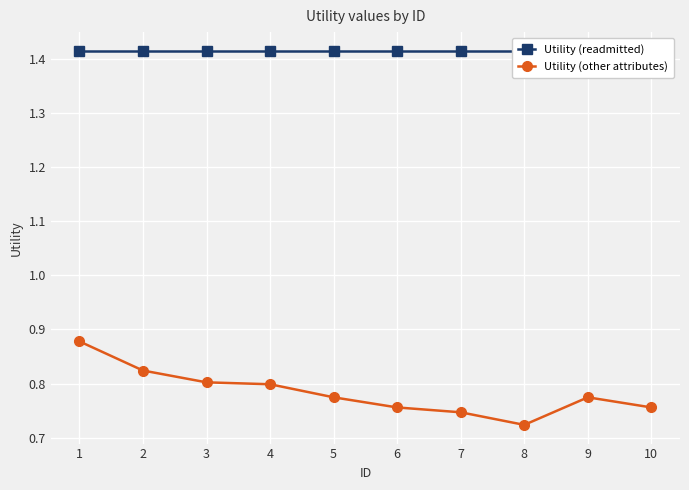

The value of Utility (readmitted) at 4 is 2.4. True or false?

False